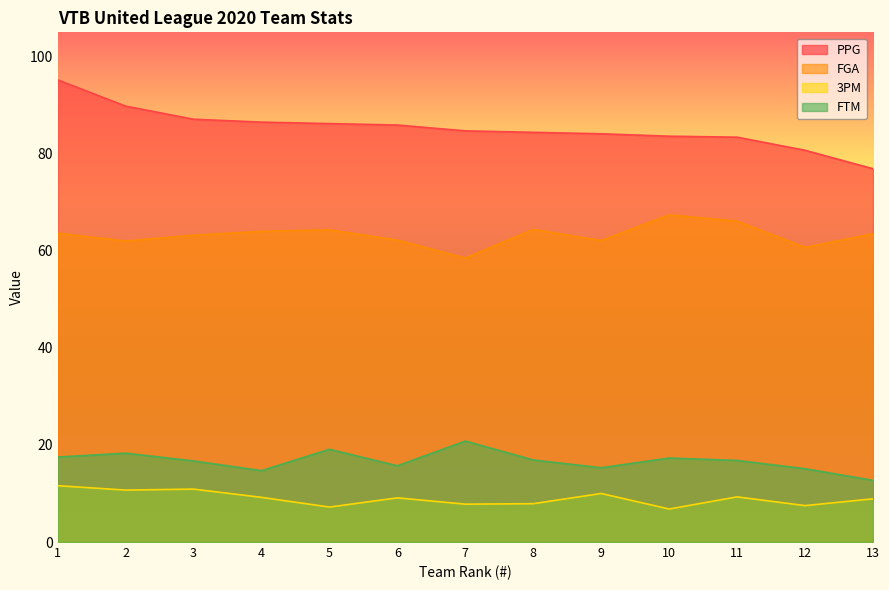

How many values in the 3PM series exceed 9?

7